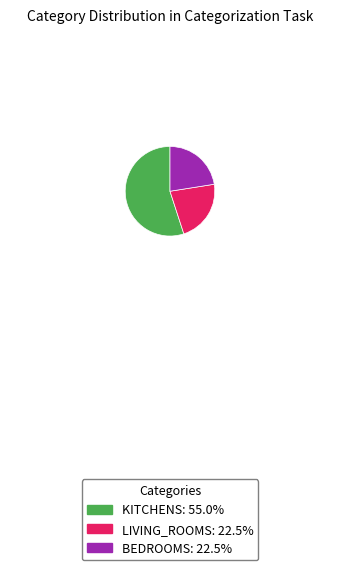

Is there any slice that represents more than half of the pie?

Yes